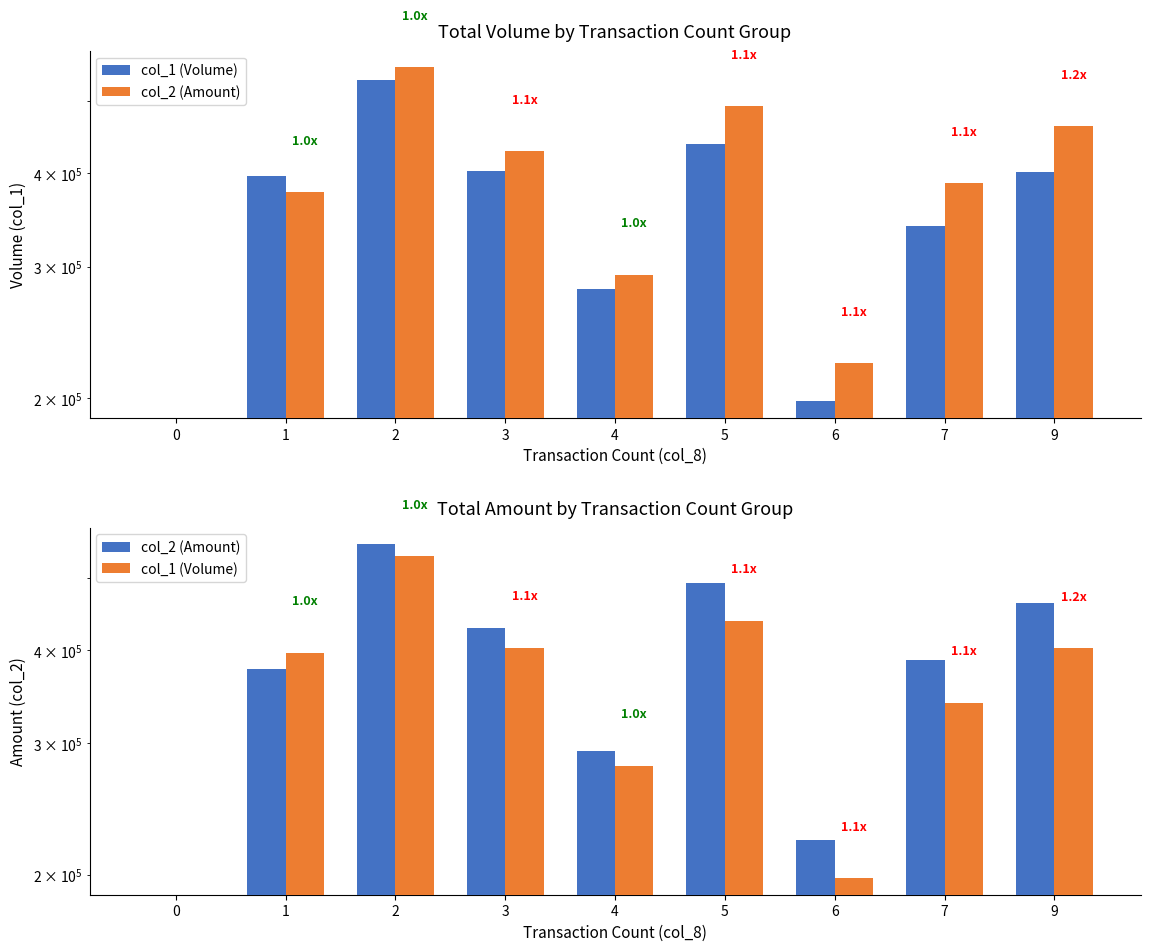

Between 0 and 3, which series saw the biggest shift?

col_2 (Amount)